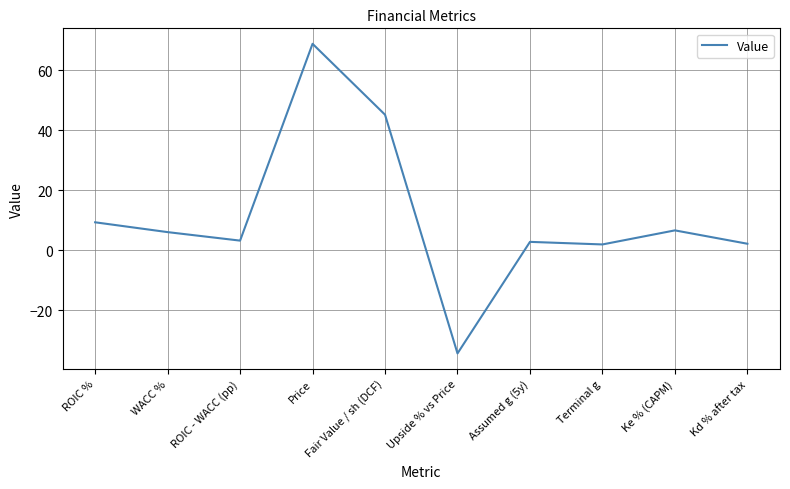

What is the change in value from WACC % to Upside % vs Price?

-40.4